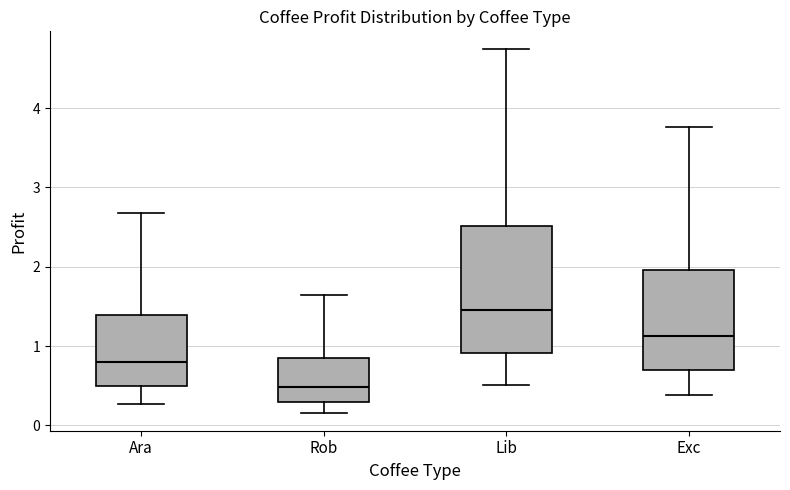

Reading left to right, read every box against the y-axis: the position of its median line, the range the box covers, and the ends of its whiskers. The values are not printed on the chart, so give them approximately, as read against the axis.

Ara: median 0.8, box 0.5 to 1.4, whiskers 0.3 to 2.7
Rob: median 0.5, box 0.3 to 0.8, whiskers 0.2 to 1.6
Lib: median 1.5, box 0.9 to 2.5, whiskers 0.5 to 4.7
Exc: median 1.1, box 0.7 to 2.0, whiskers 0.4 to 3.8